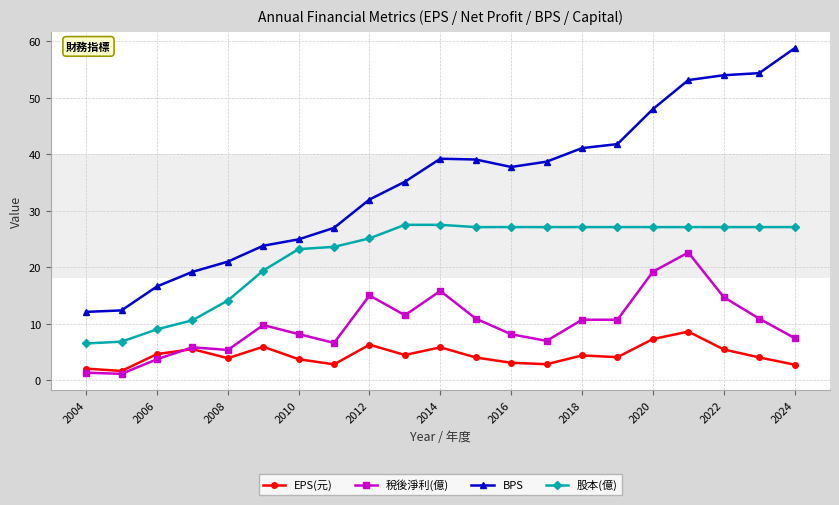

Which series has the widest spread of values?

BPS